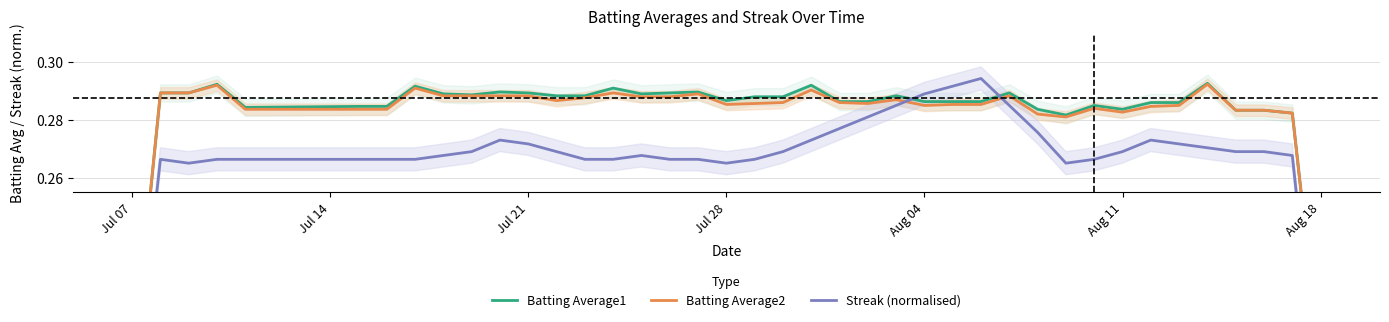

At how many categories does at least one series exceed 0?

40